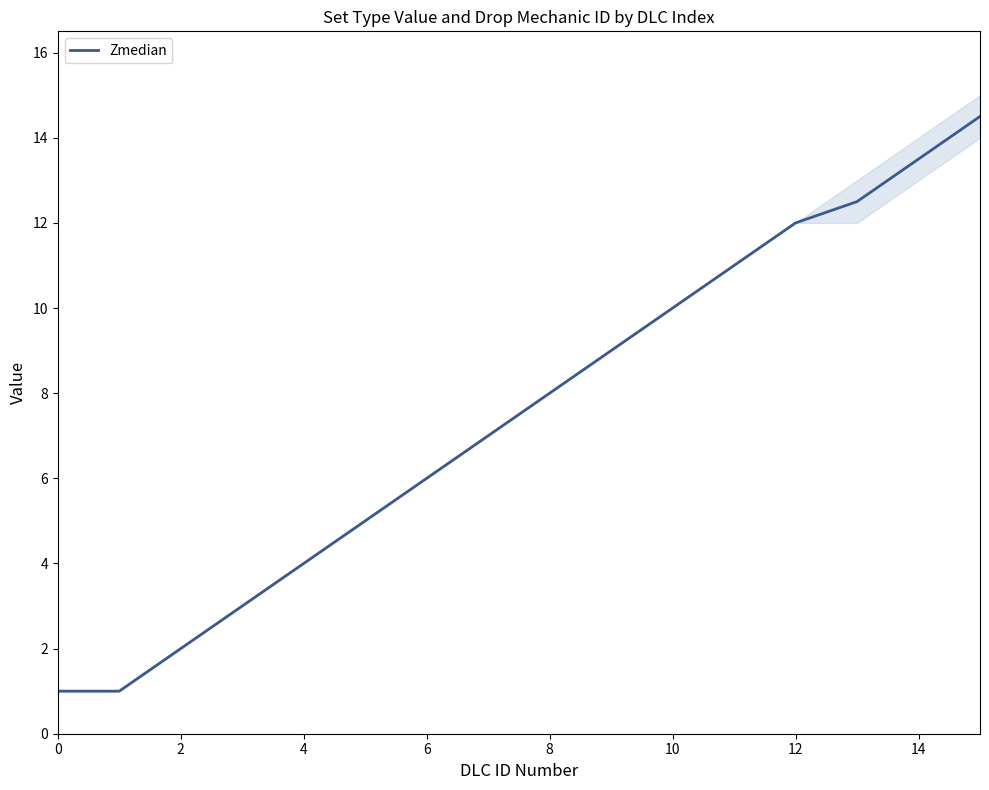

What is the difference between the maximum and minimum values?

13.5